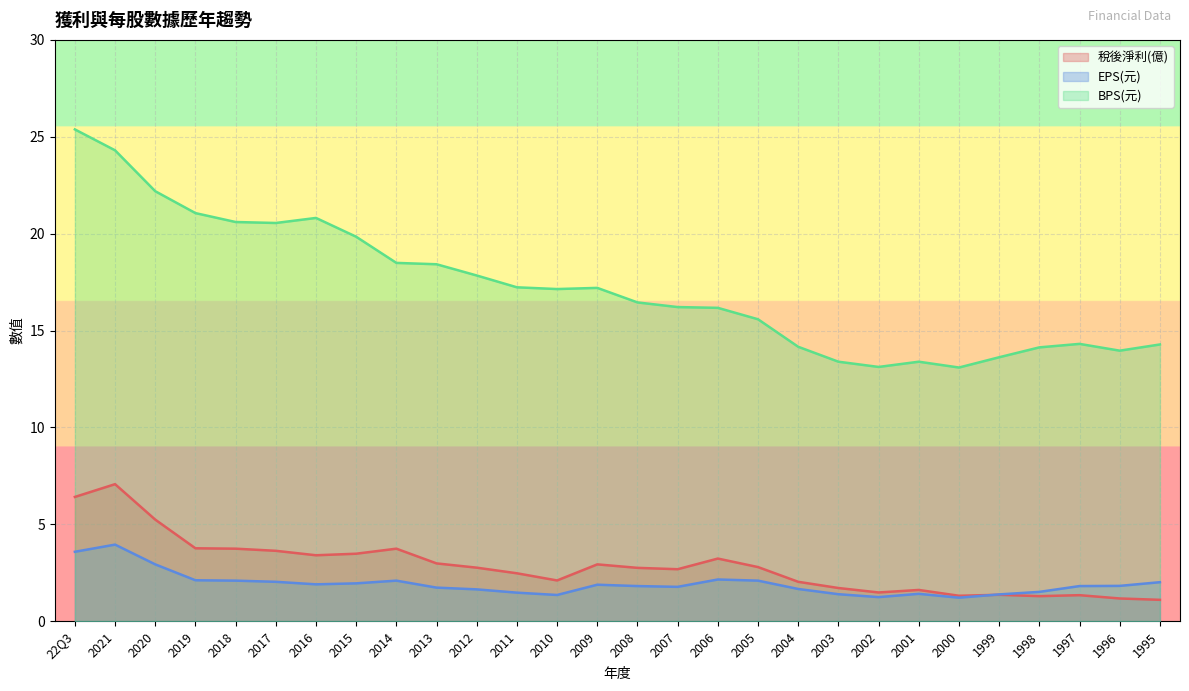

Rank the series at 2013 from highest to lowest value.

BPS(元), 稅後淨利(億), EPS(元)